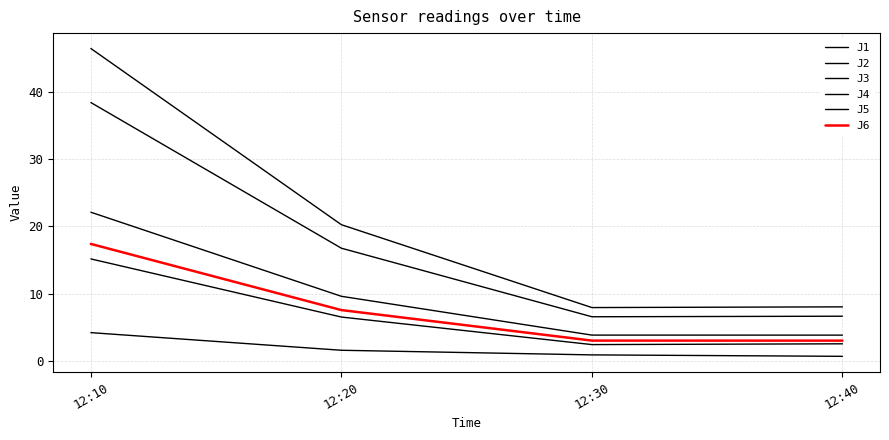

How many lines are shown in the chart?

6